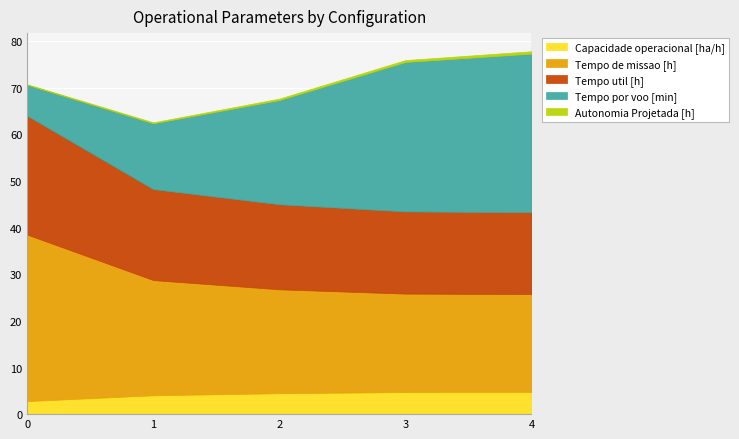

What value does the Tempo de missao [h] series have at 4?

21.0